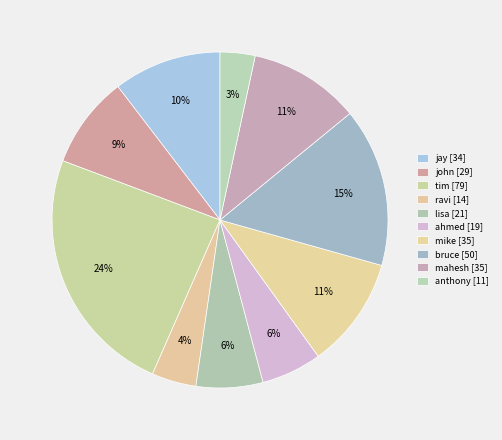

How many segments does this pie chart have?

10